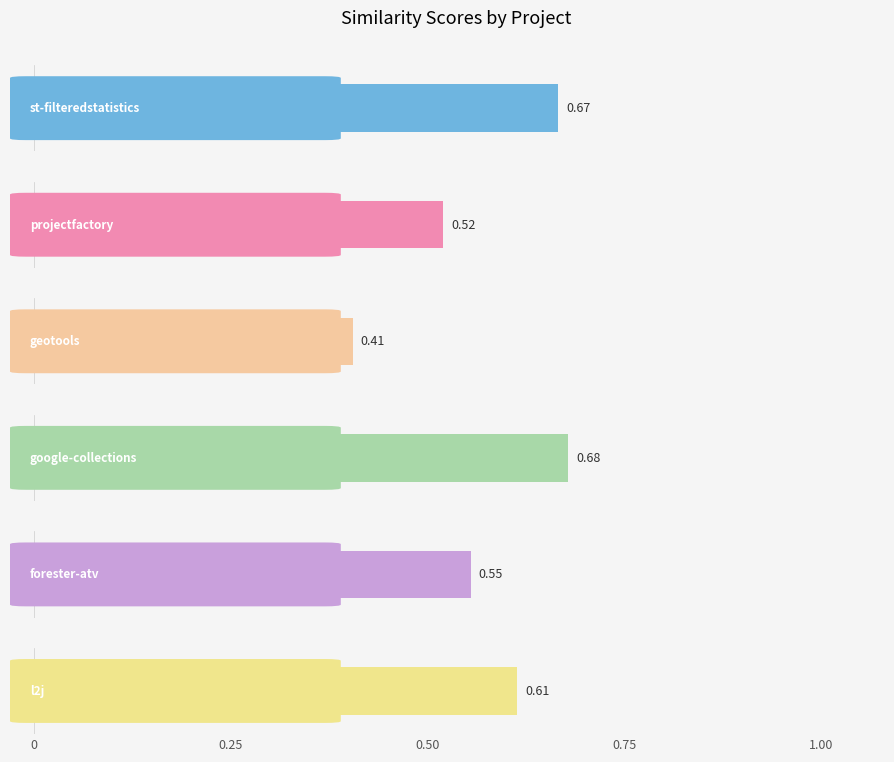

Count the number of data series in this chart.

6